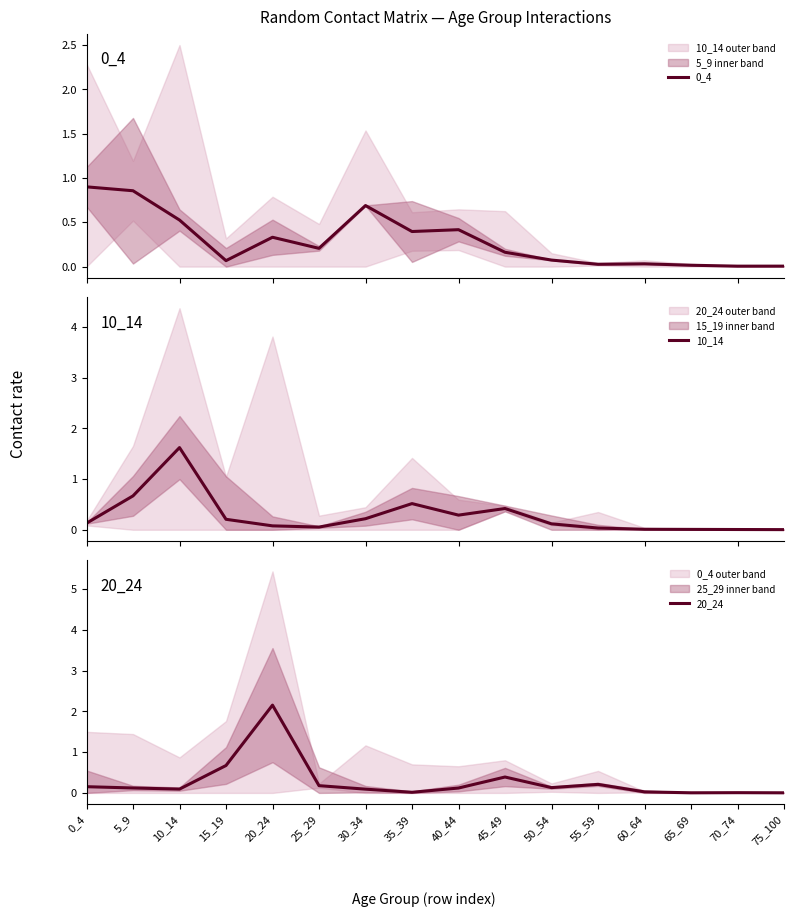

How many lines are shown in the chart?

3